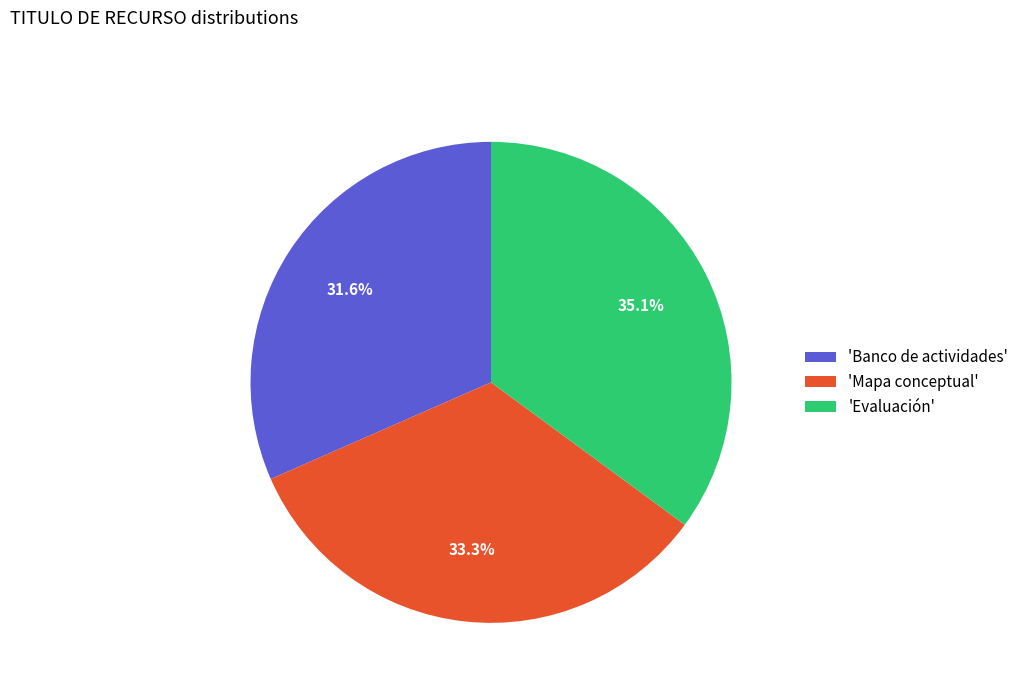

Rank the categories by value from lowest to highest.

'Banco de actividades', 'Mapa conceptual', 'Evaluación'